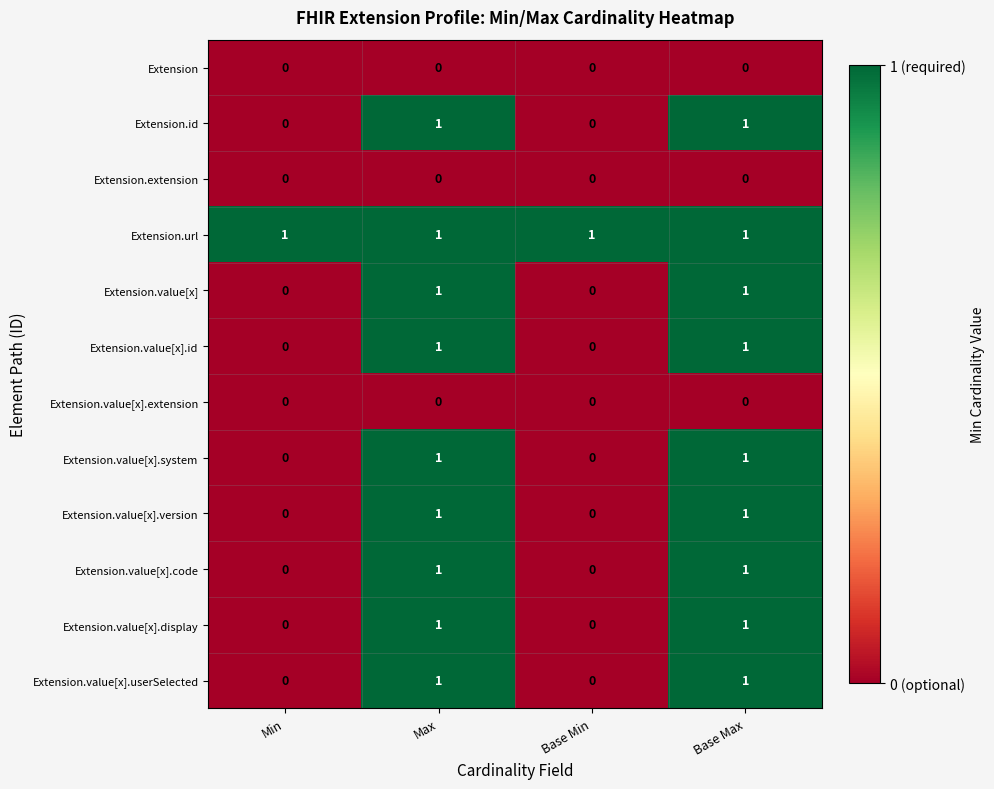

True or false: Extension.value[x].userSelected has a value of 0 at Base Min.

True